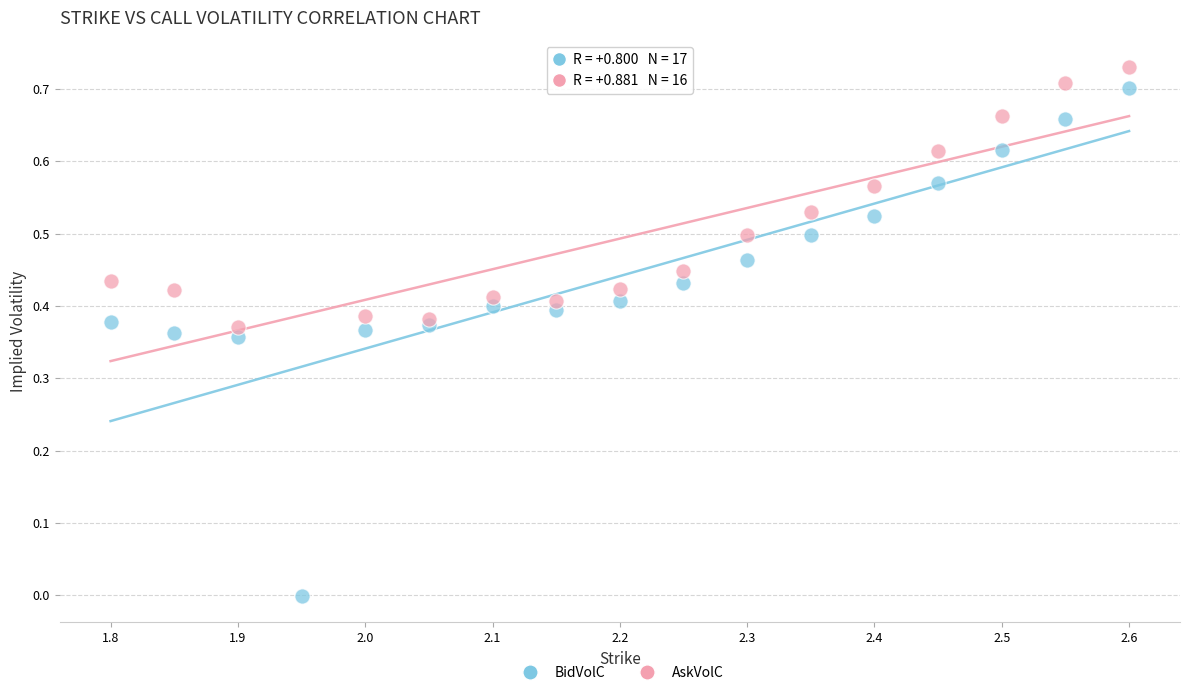

Which series reaches the minimum Y coordinate?

BidVolC